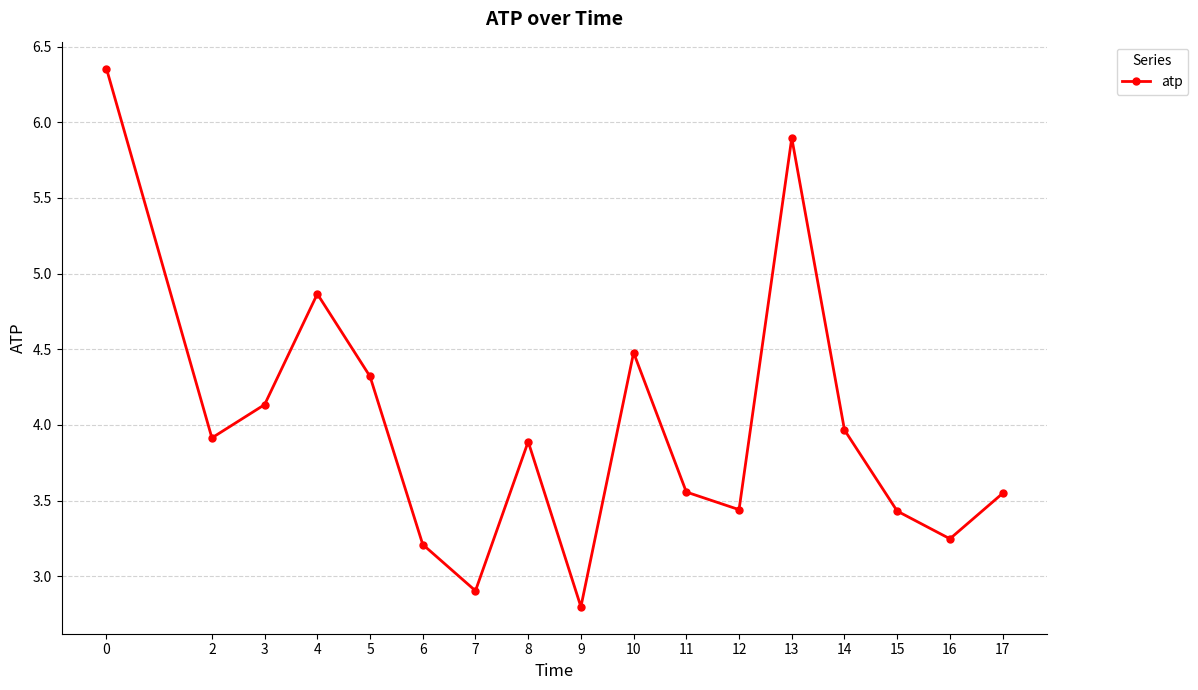

Where is the first local maximum?

4